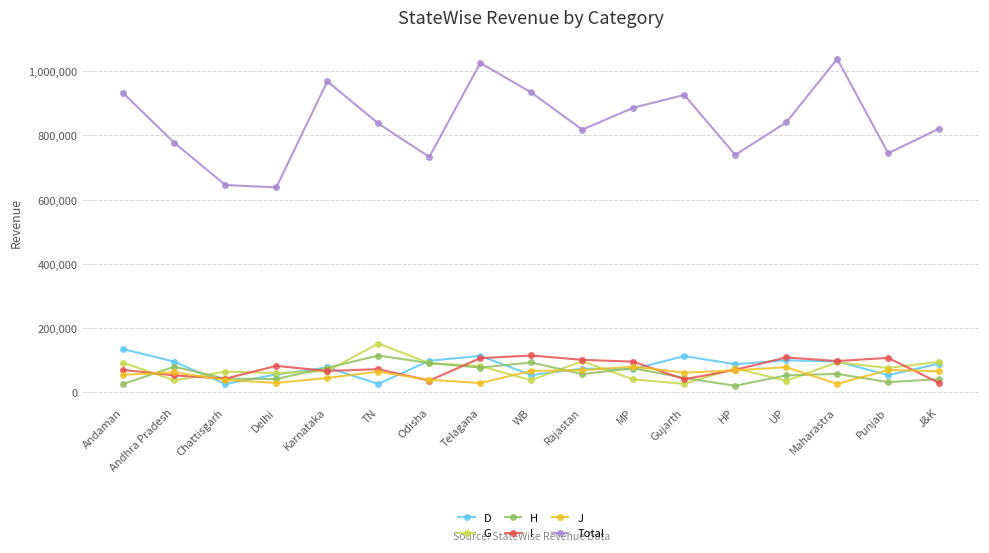

Which series has the largest total across all categories?

Total